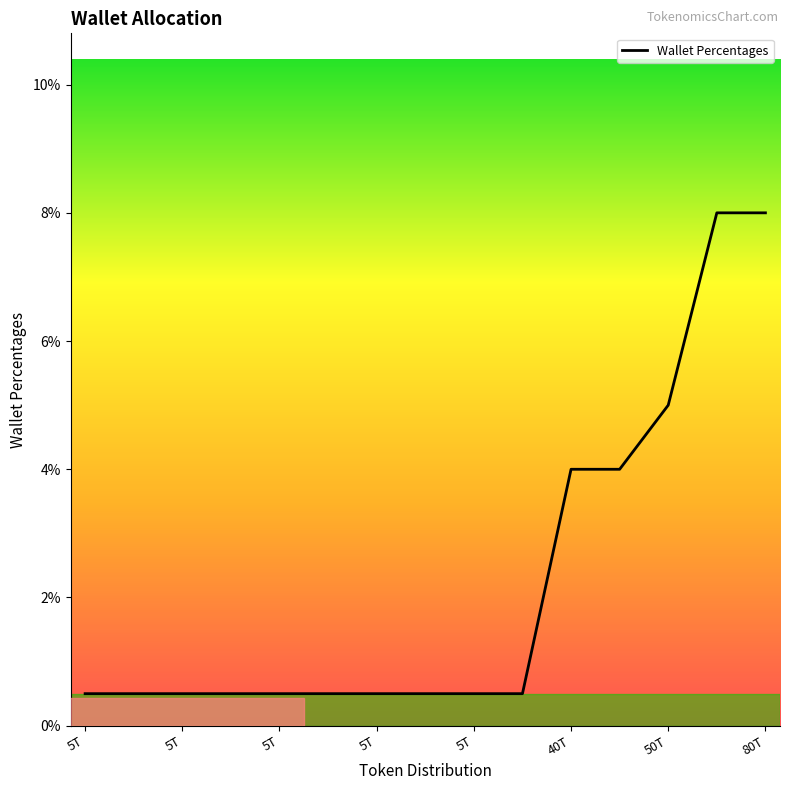

Does the chart have visible grid lines?

No